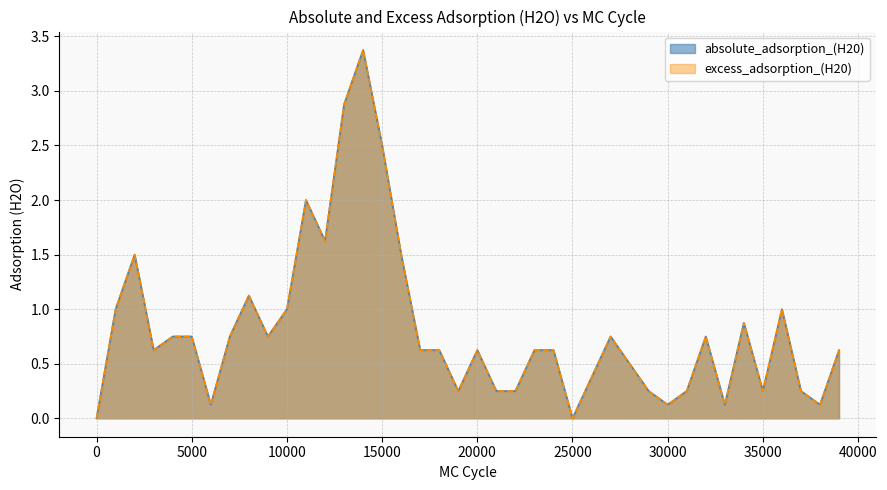

Reading right to left, extract all data points from this chart.

absolute_adsorption_(H20): 0.6	0.1	0.2	1.0	0.2	0.9	0.1	0.8	0.2	0.1	0.2	0.5	0.8	0.4	0.0	0.6	0.6	0.2	0.2	0.6	0.2	0.6	0.6	1.5	2.5	3.4	2.9	1.6	2.0	1.0	0.8	1.1	0.8	0.1	0.8	0.8	0.6	1.5	1.0	0.0
excess_adsorption_(H20): 0.6	0.1	0.2	1.0	0.2	0.9	0.1	0.8	0.2	0.1	0.2	0.5	0.8	0.4	0.0	0.6	0.6	0.2	0.2	0.6	0.2	0.6	0.6	1.5	2.5	3.4	2.9	1.6	2.0	1.0	0.8	1.1	0.8	0.1	0.8	0.8	0.6	1.5	1.0	0.0